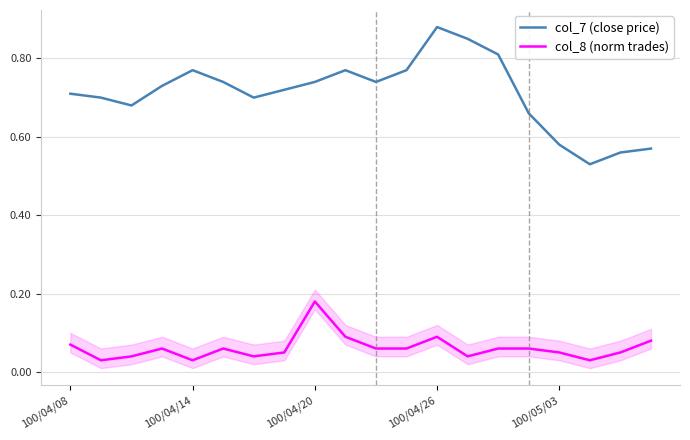

True or false: col_8 (norm trades) and col_7 (close price) intersect in this chart.

False